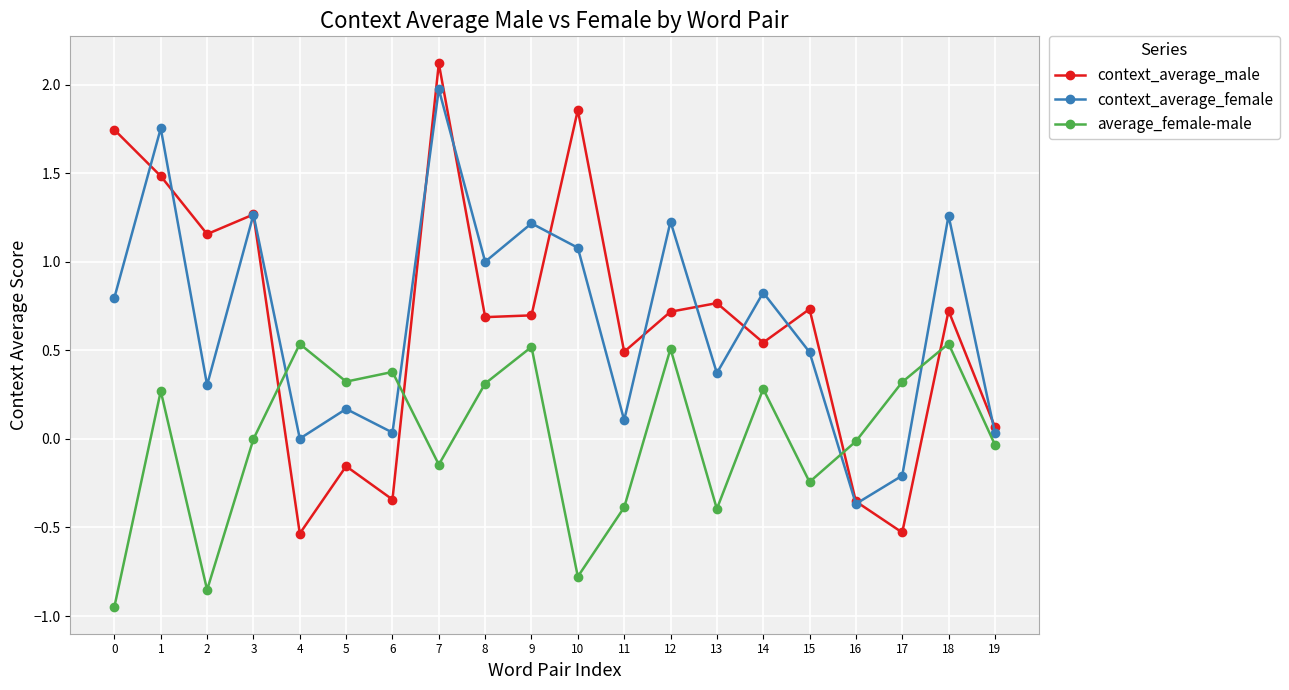

Where is the first local minimum for context_average_male?

2